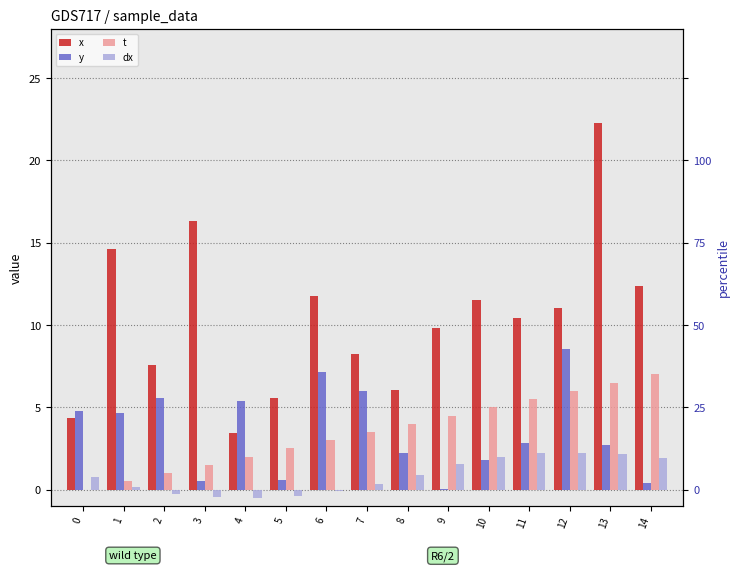

How many negative values does the dx series have?

5